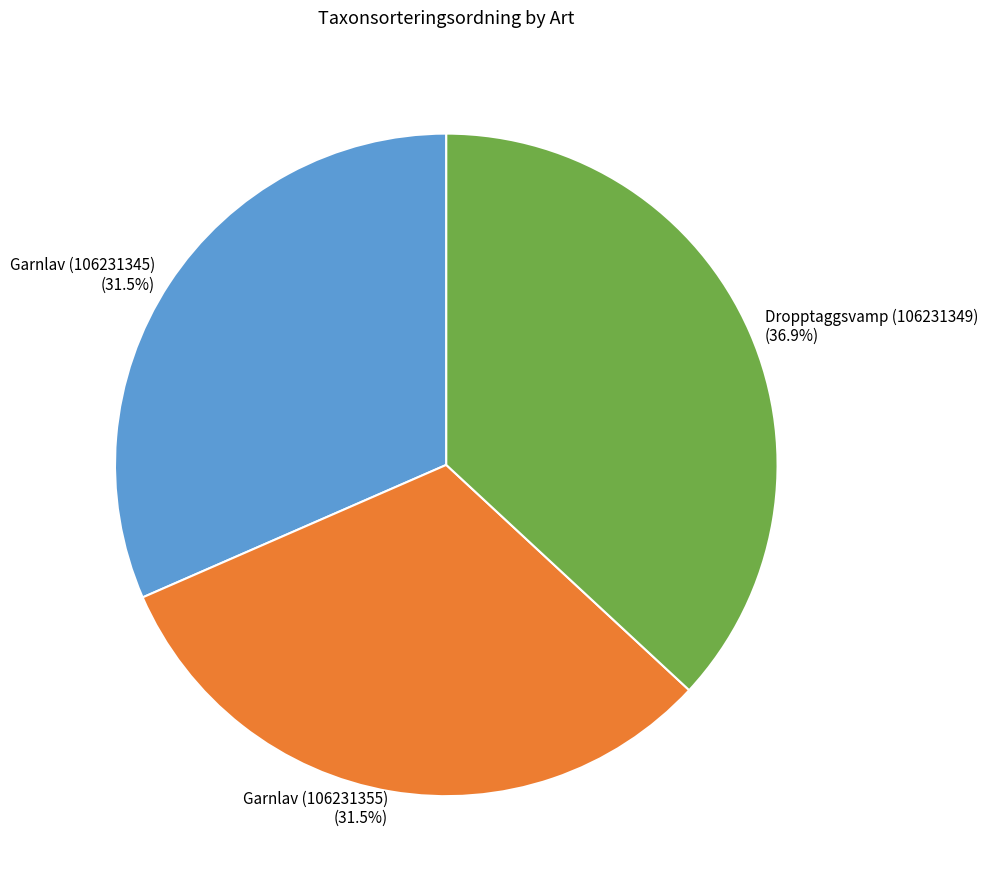

Is there any slice that represents more than half of the pie?

No